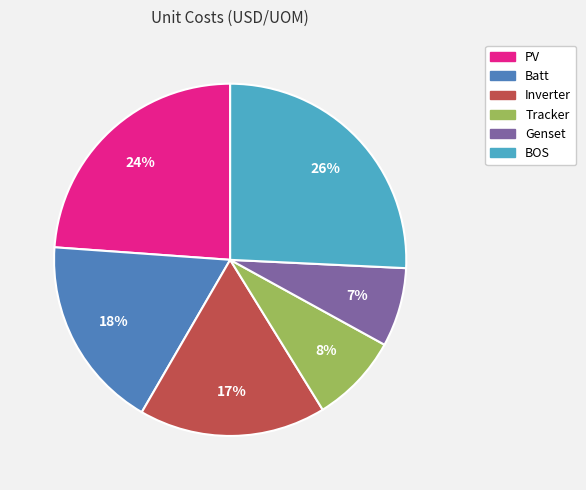

Count the number of slices in the pie.

6